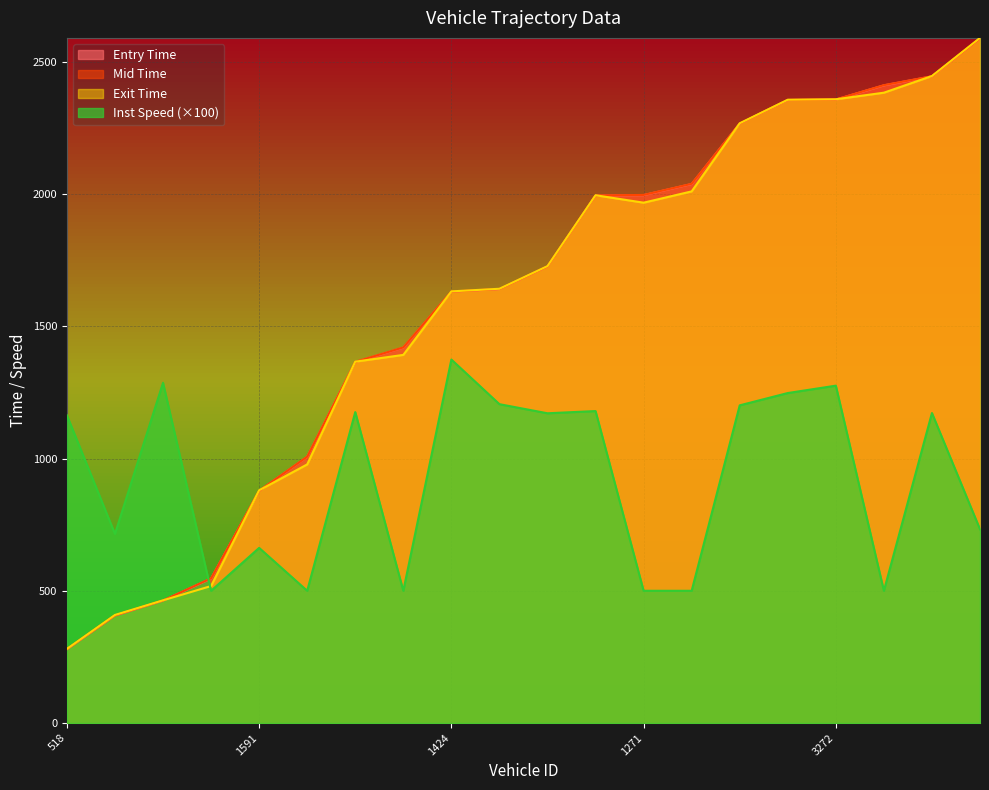

At which category is the sum across all series the highest?

3274